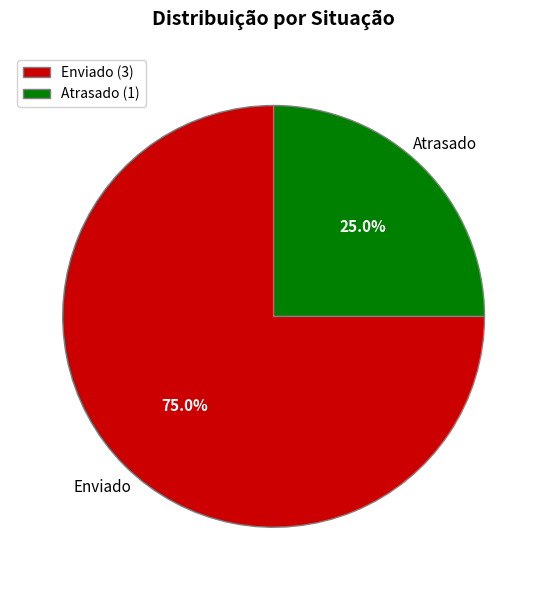

What is the largest slice in the pie chart?

Enviado